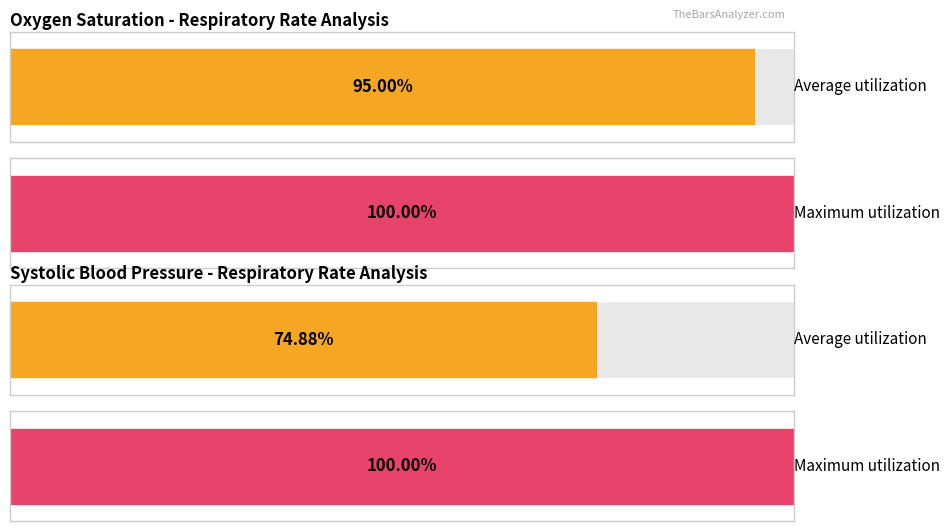

Are the bars horizontal?

Yes